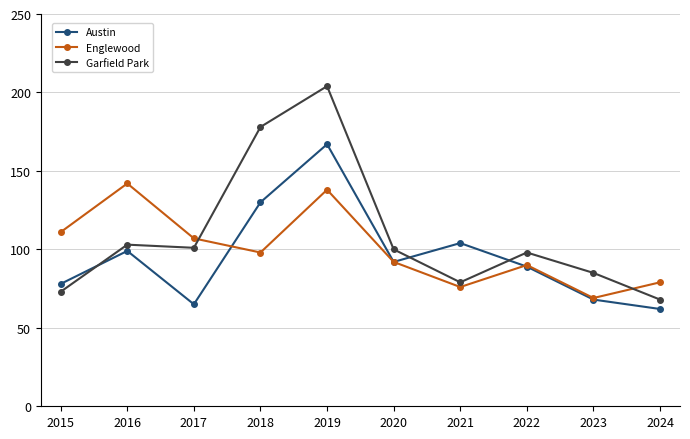

Between 2016 and 2021, which series saw the biggest shift?

Englewood